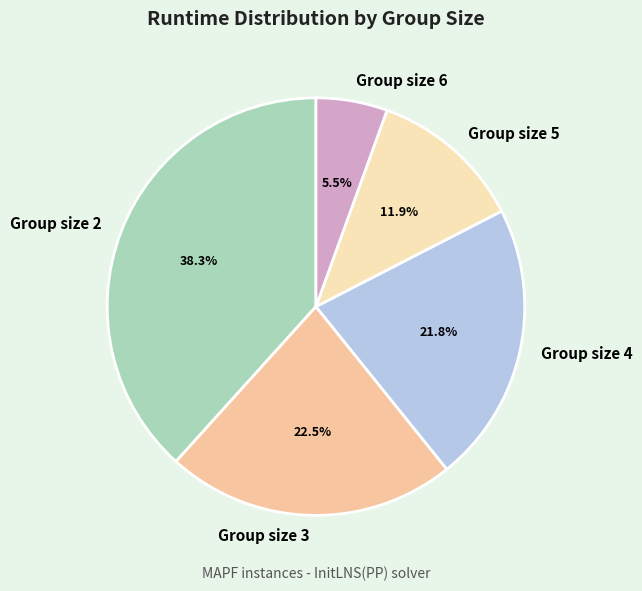

Rank the categories by value from highest to lowest.

Group size 2, Group size 3, Group size 4, Group size 5, Group size 6